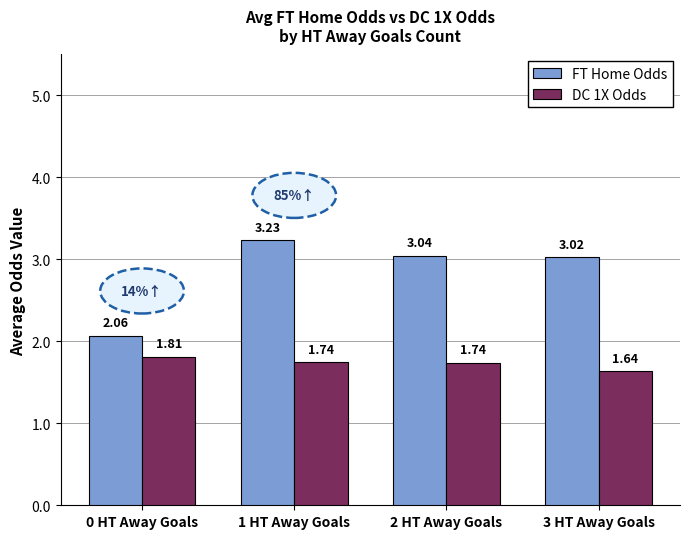

At which category is the sum across all series the highest?

1 HT Away Goals